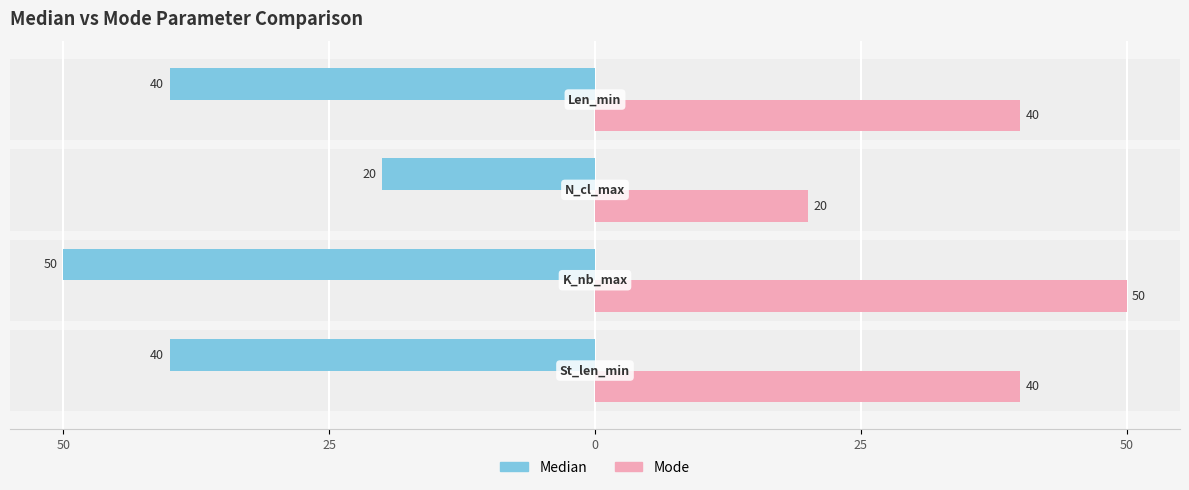

What is the lowest value of the Median series?

20